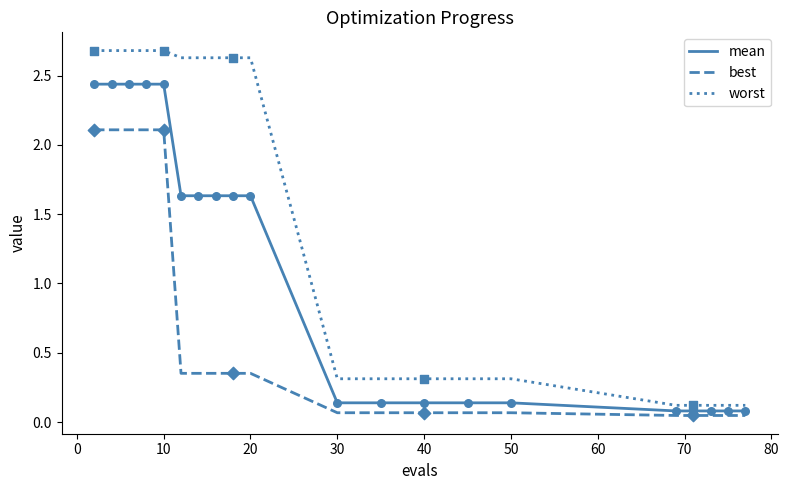

What is the difference between the maximum and minimum values in the best series?

2.1